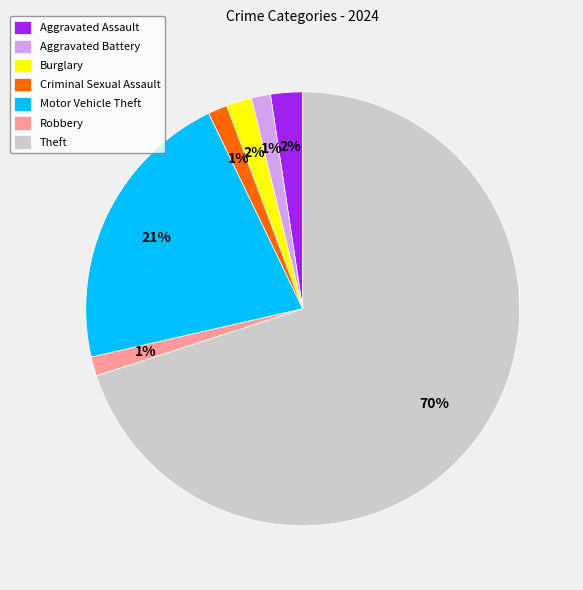

Is Aggravated Battery the majority of the pie?

No